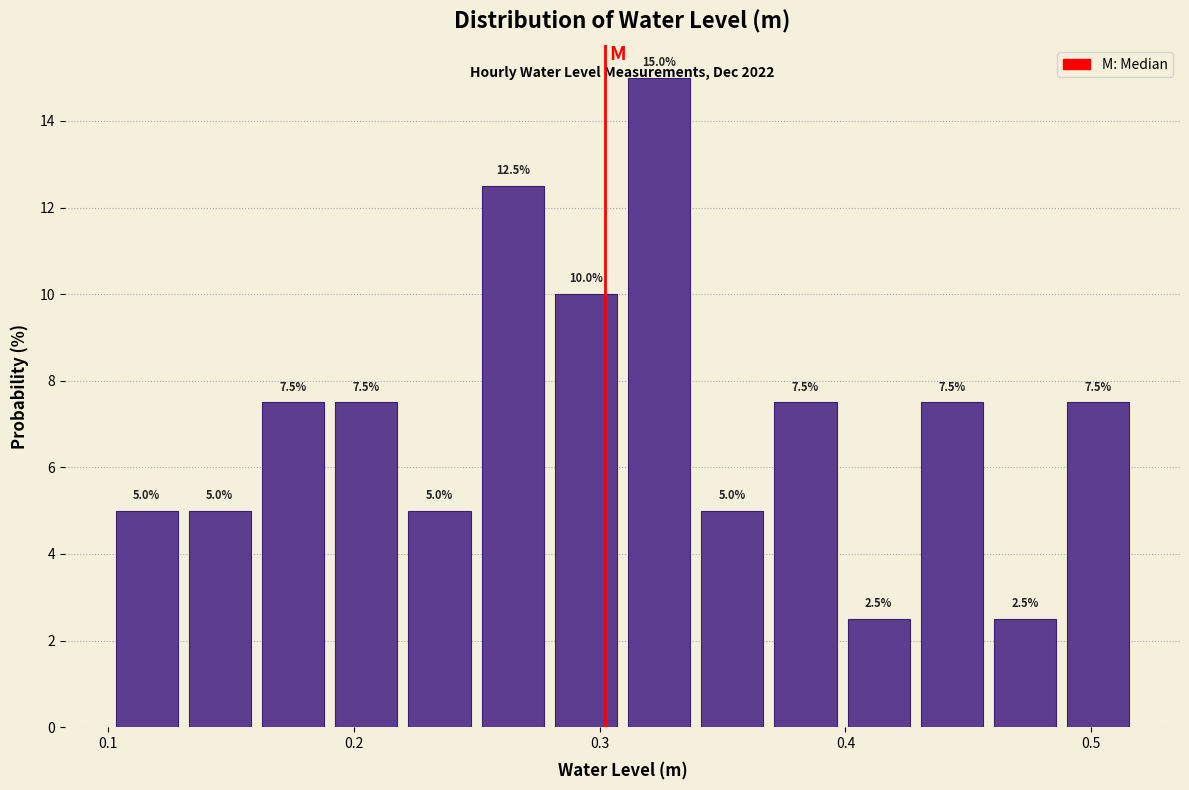

Read against the x-axis, roughly where is the centre of the tallest bar?

0.32